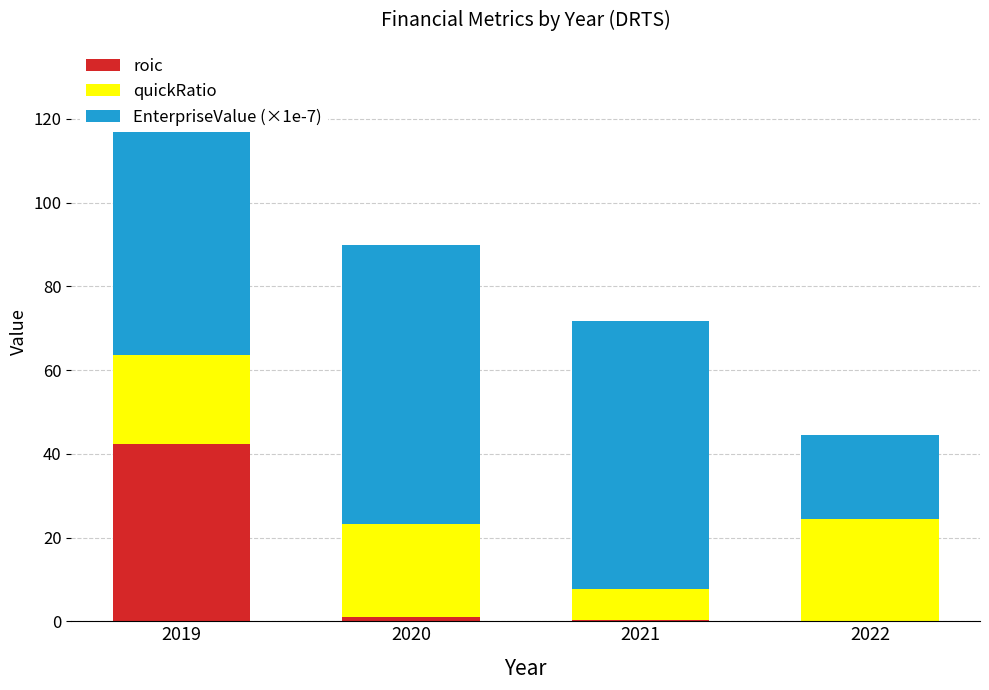

How many values in the EnterpriseValue (×1e-7) series are below 66?

2